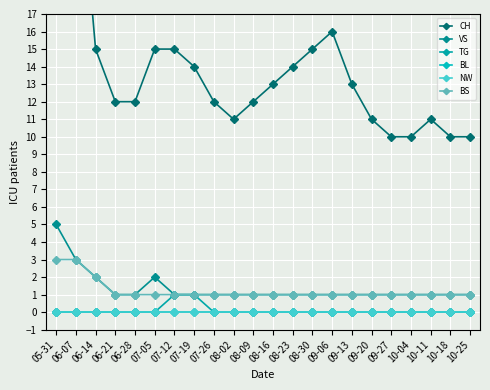

Is it true that BL equals 0 at 08-09?

True